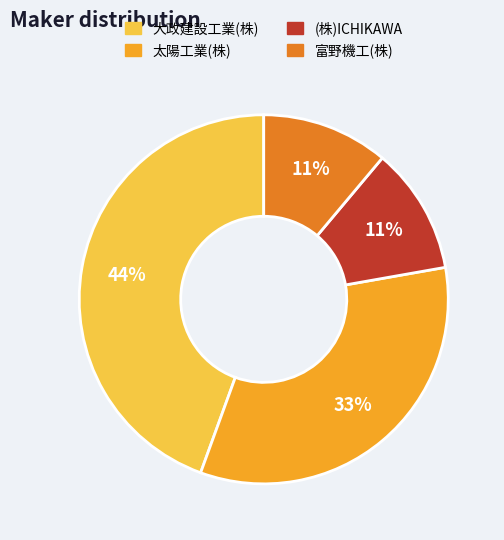

To the nearest percent, what is the difference between the 太陽工業(株) and (株)ICHIKAWA slice percentages?

22%